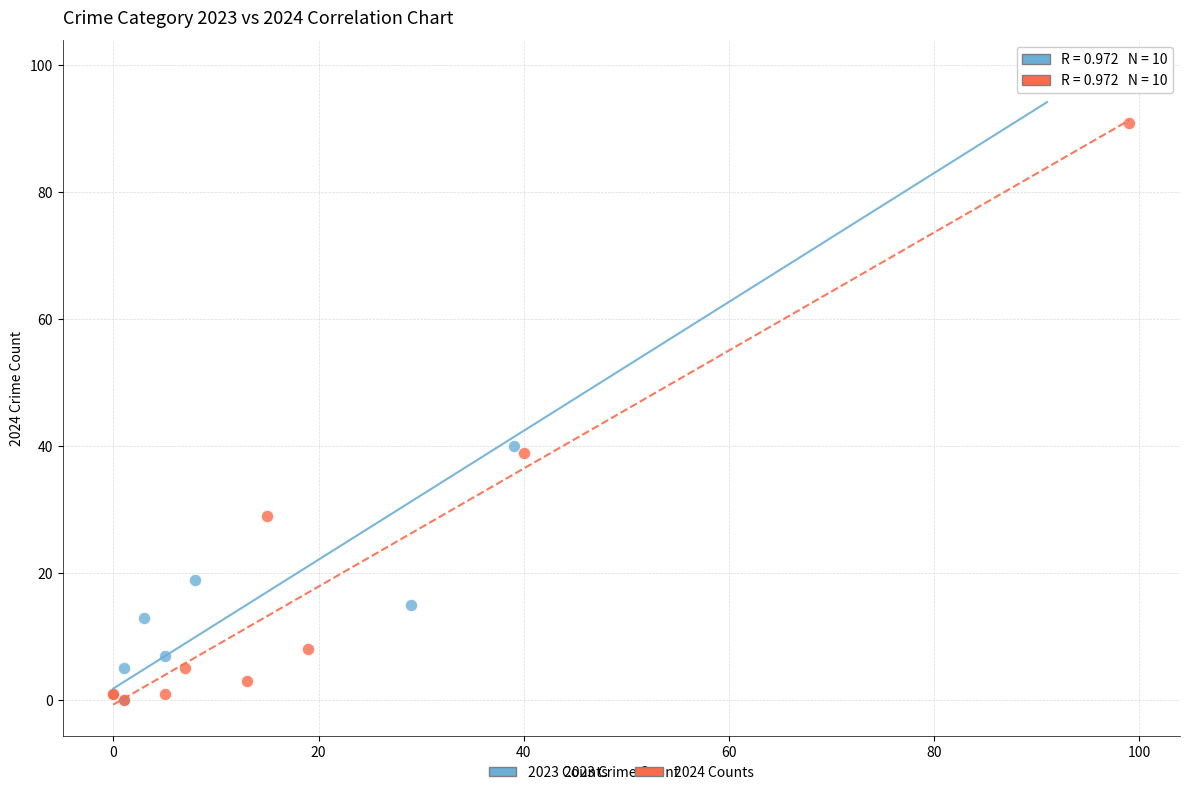

What are all the series names shown in the legend?

2023 Counts, 2024 Counts